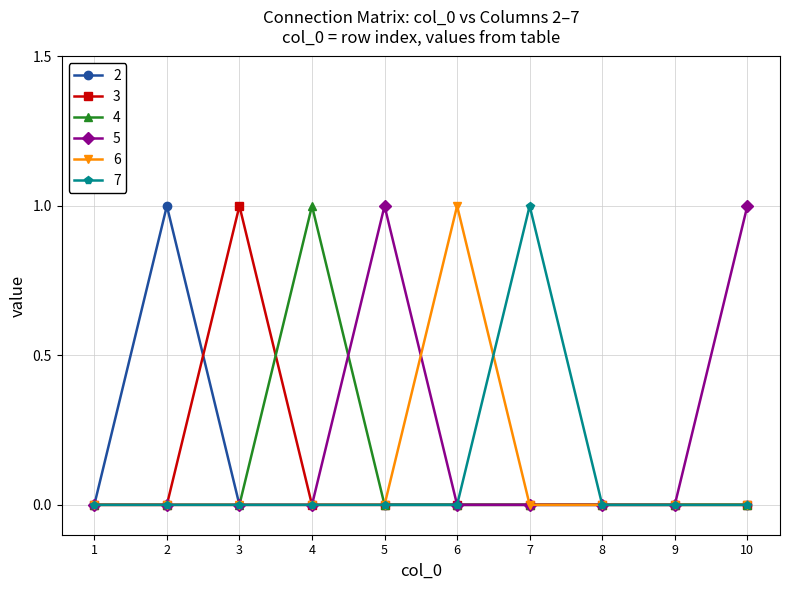

The 5 series shows 0 at 8. True or false?

True